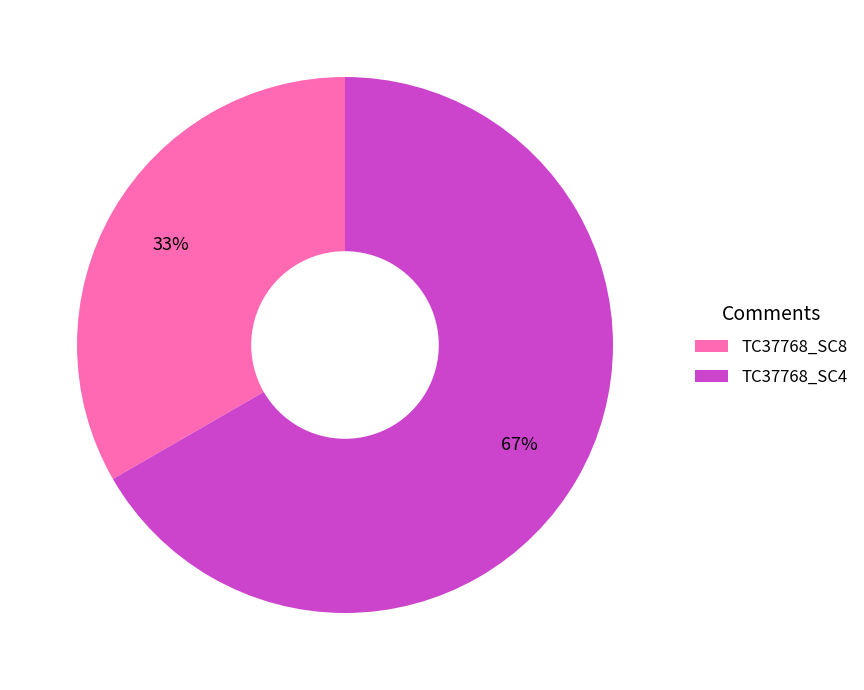

How many segments does this pie chart have?

2